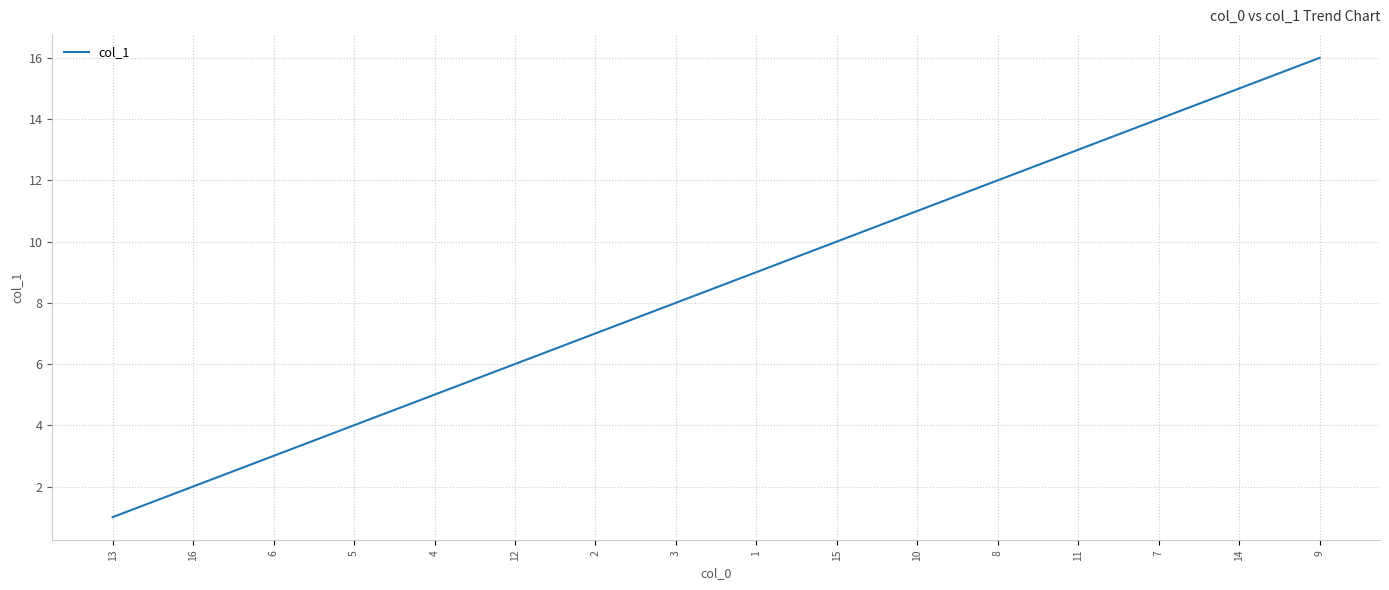

True or false: the data has more than 2 interior local peaks.

False